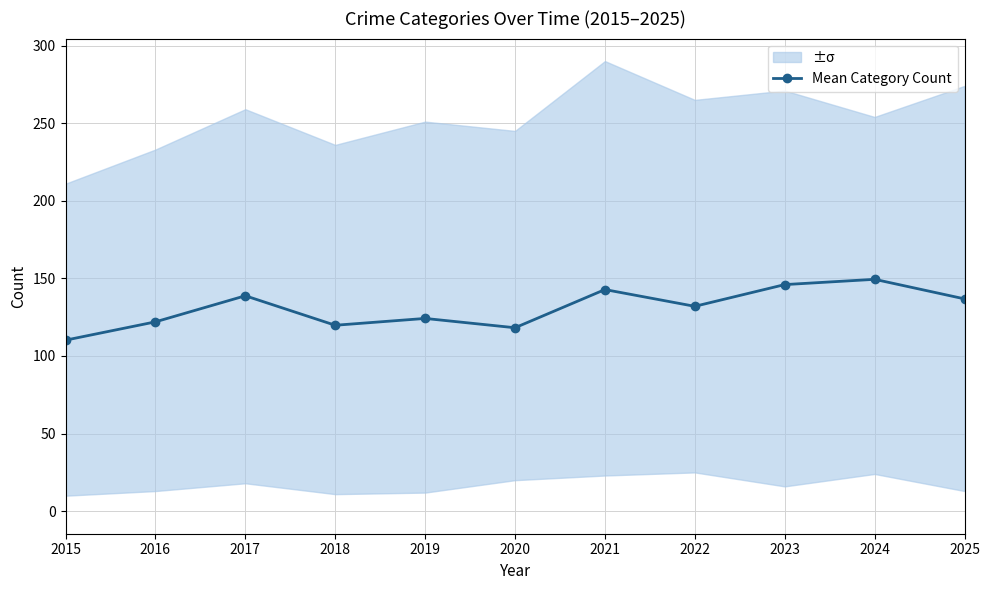

Where is the first local minimum?

2018